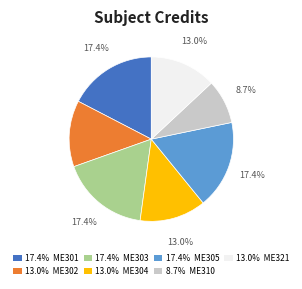

What percentage do 17.4% ME305 and 8.7% ME310 together represent?

26.1%